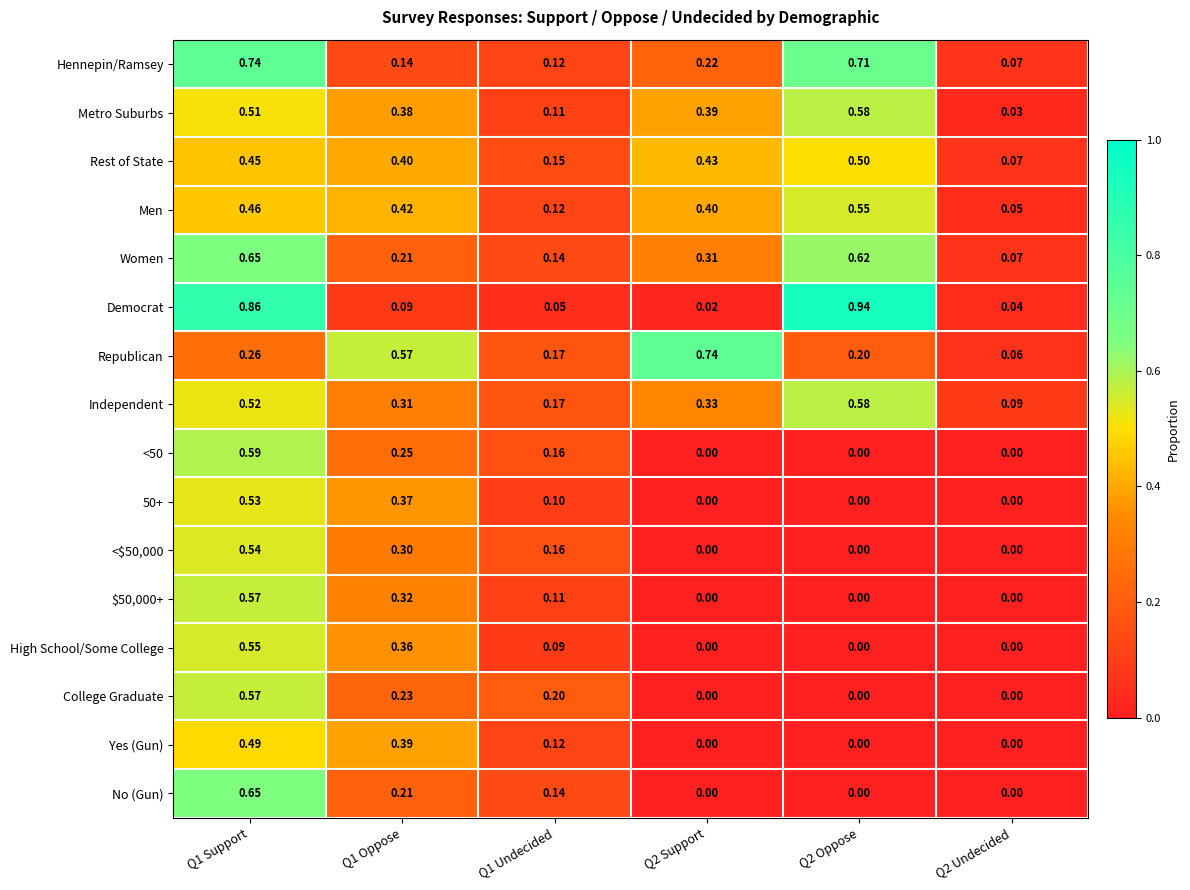

Is the value of Men at Q2 Support greater than the value of High School/Some College at Q1 Support?

No